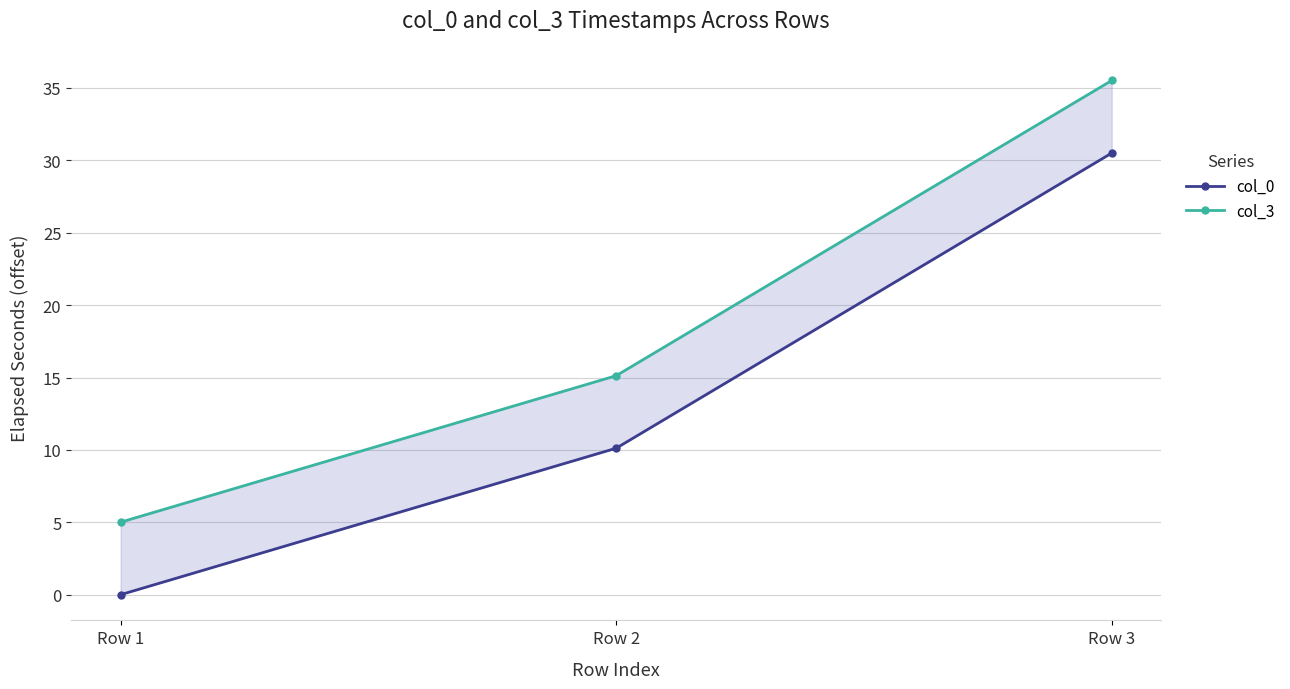

At which label is col_3 closest to 20?

Row 2